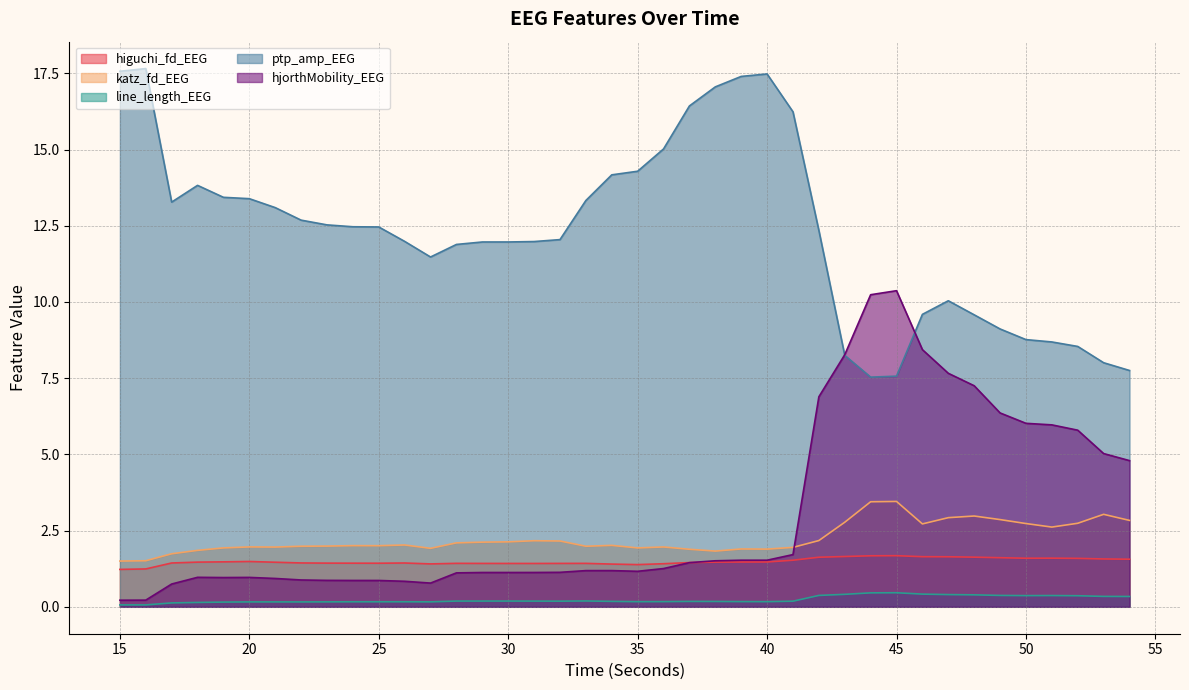

At how many categories does at least one series exceed 16?

7